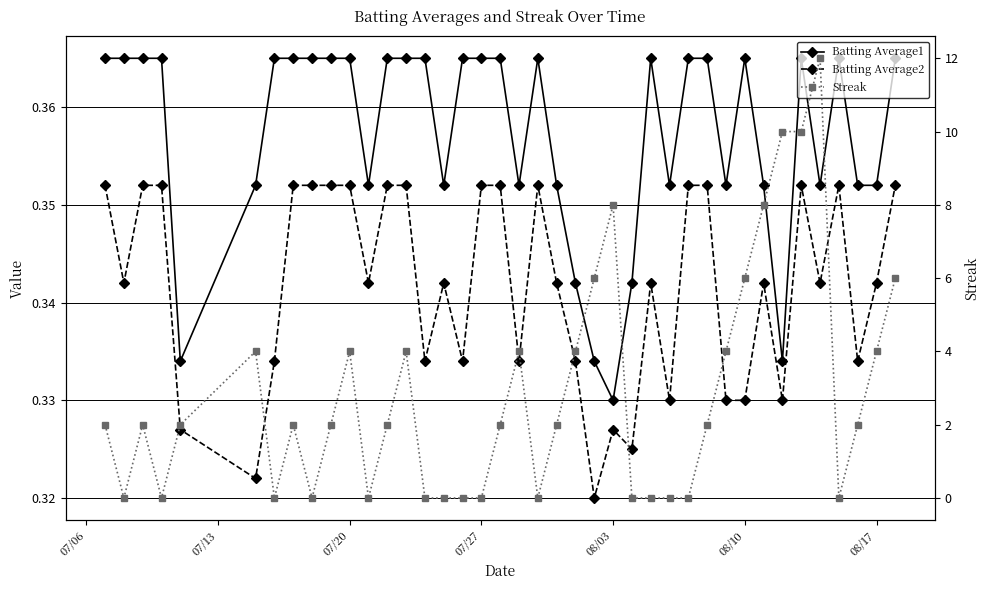

How many times do Batting Average1 and Streak cross each other?

18